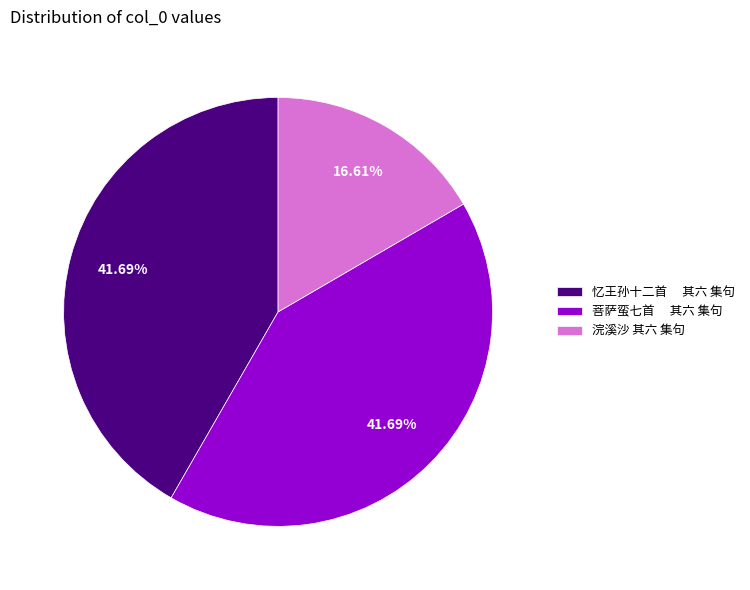

Is it true that 浣溪沙 其六 集句 is 17% of the pie?

True